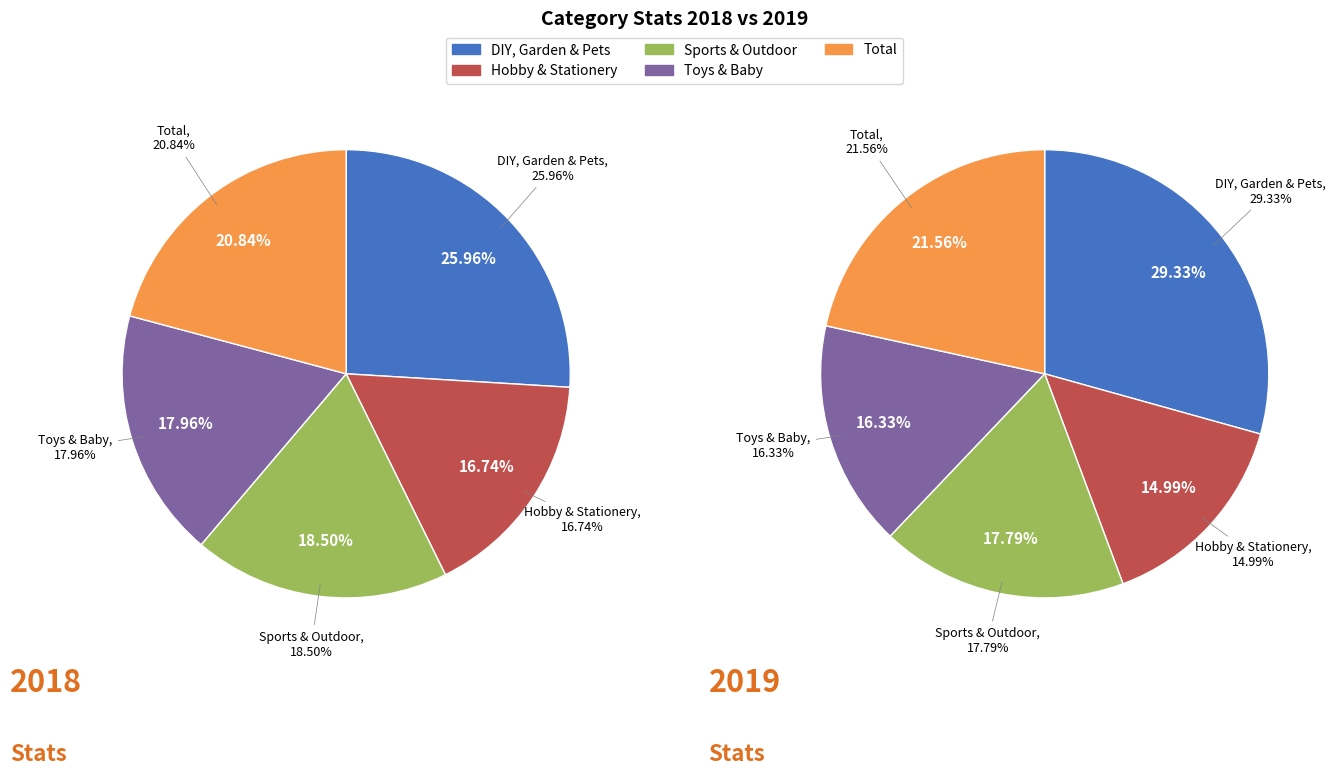

To the nearest percent, what percentage of the pie is Toys & Baby?

18%